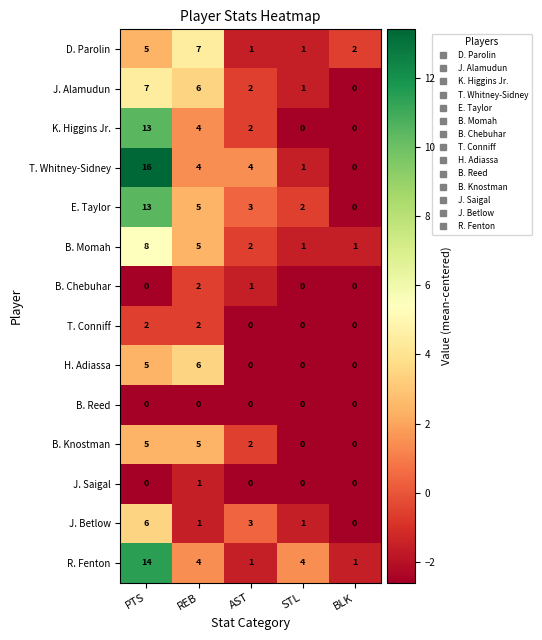

At which category does the chart reach its peak across all series?

PTS